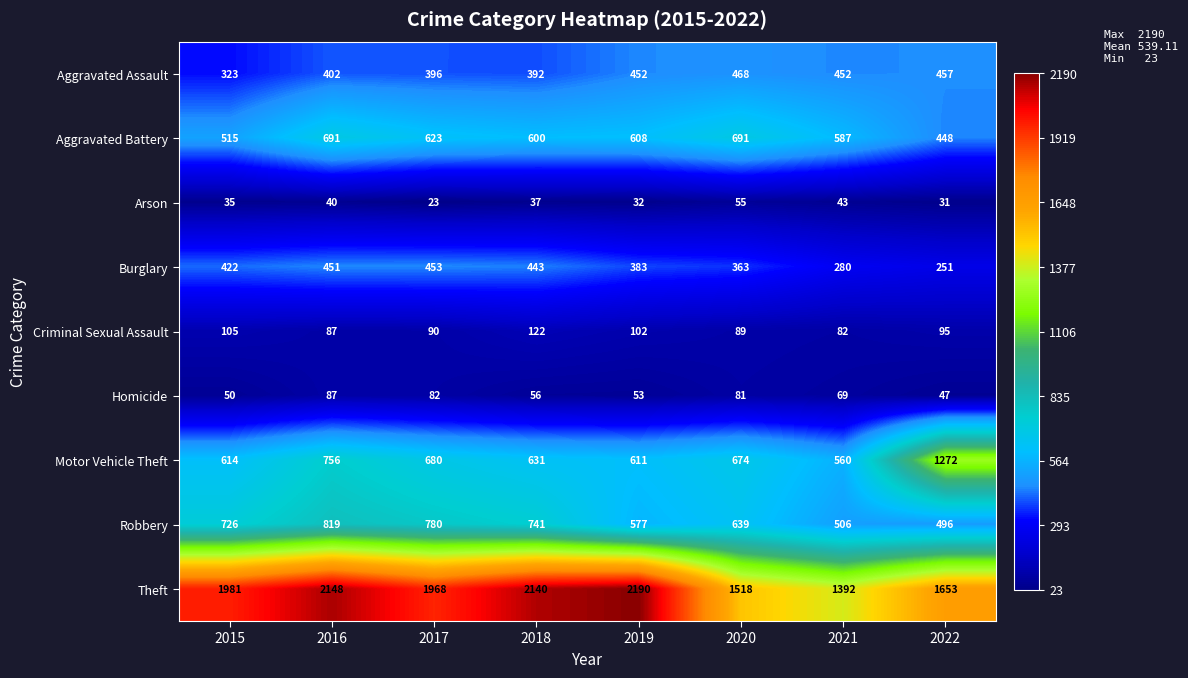

How many categories are shown in the chart?

8